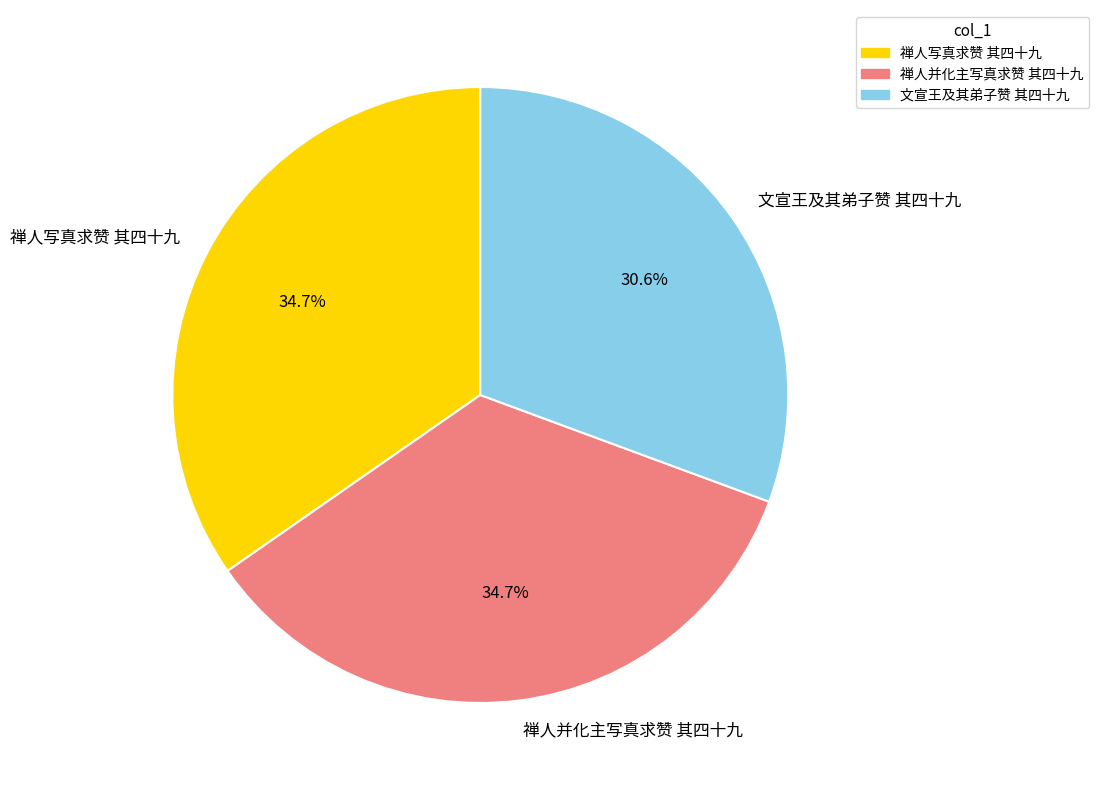

Is there a majority slice in this chart?

No